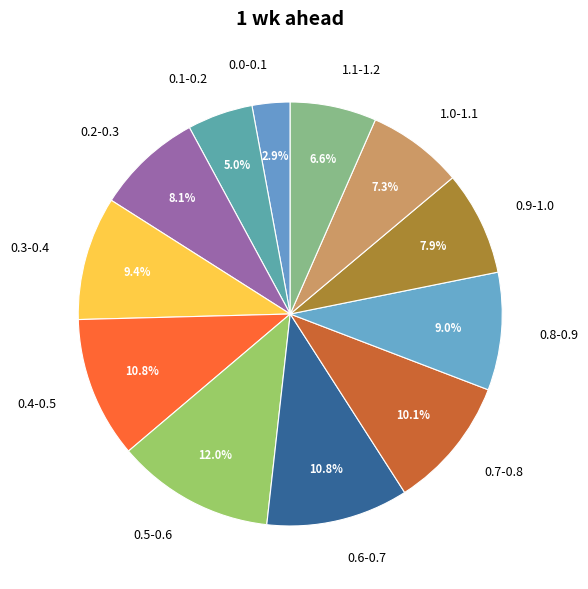

Which category has the biggest portion of the pie?

0.5-0.6